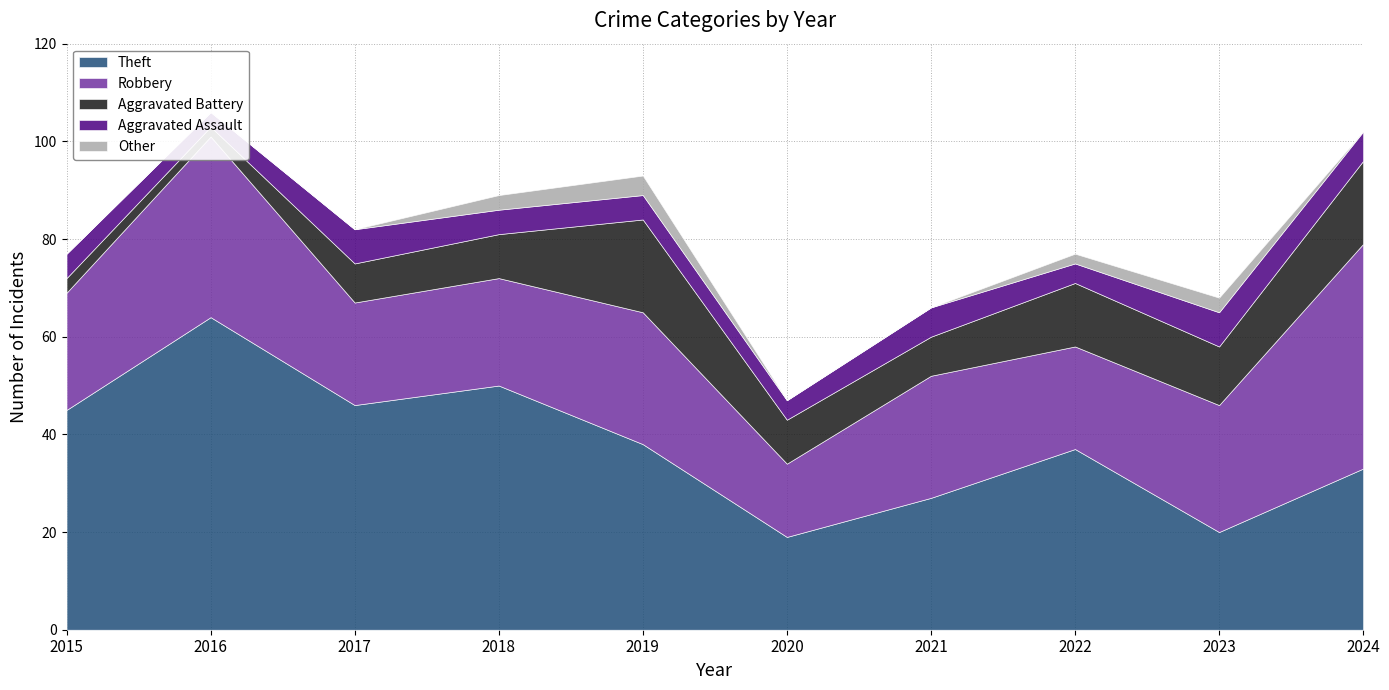

Between 2021 and 2024, which is larger?

2024